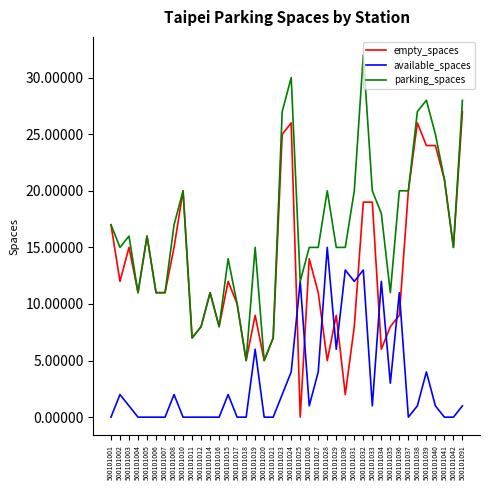

Rank the series by their average value, from highest to lowest.

parking_spaces, empty_spaces, available_spaces